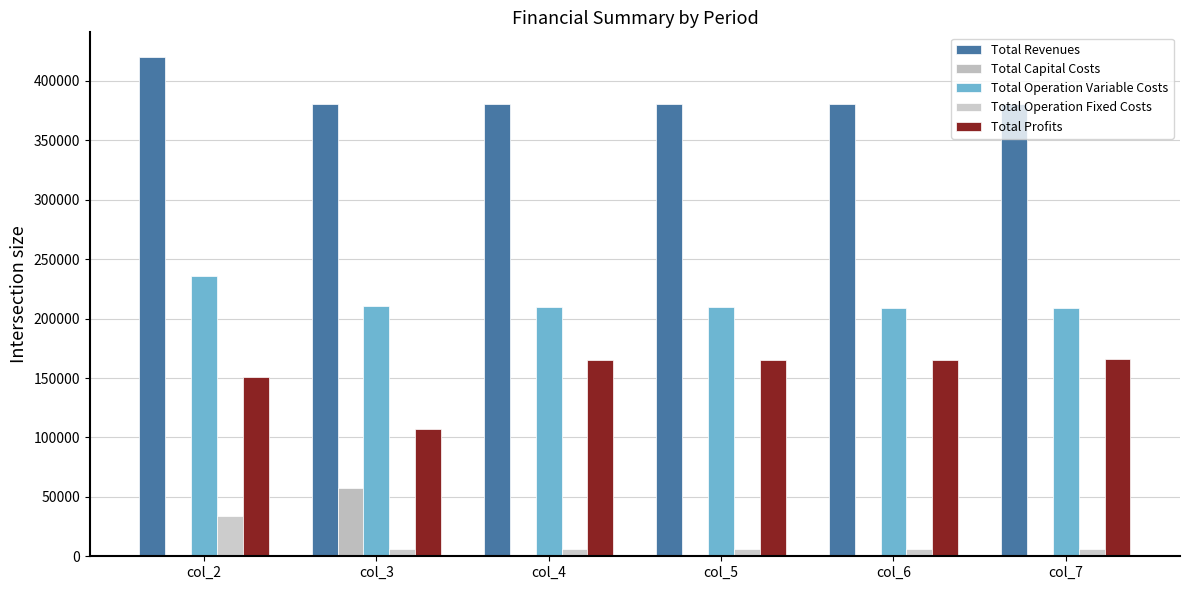

What is the sum of the Total Operation Variable Costs values at col_6 and col_5?

418947.0